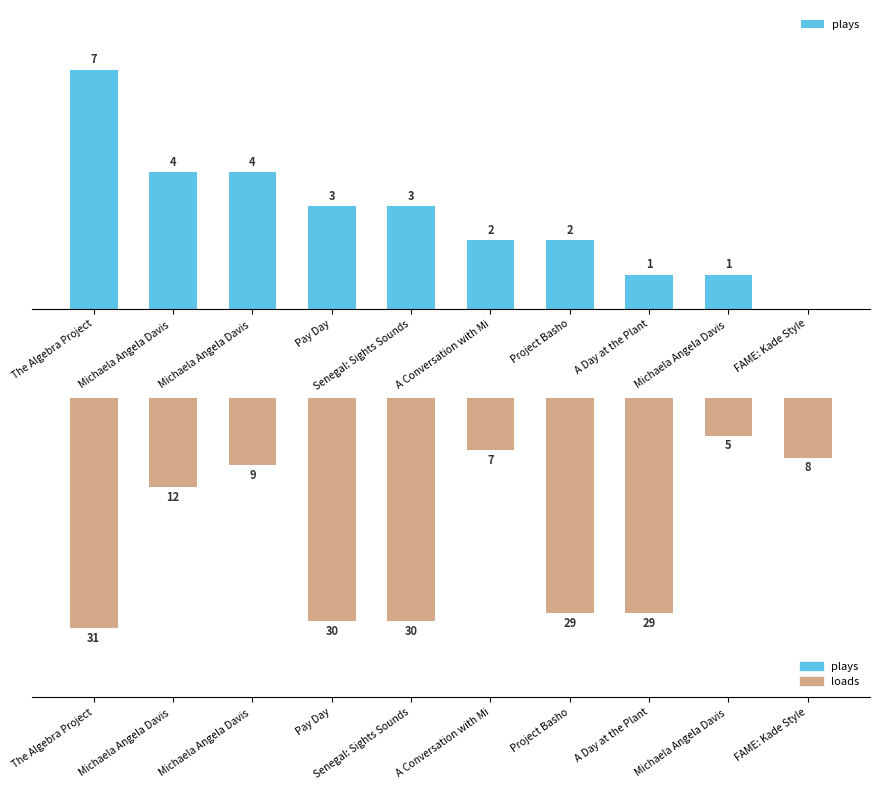

At which label does plays reach its minimum?

FAME: Kade Style